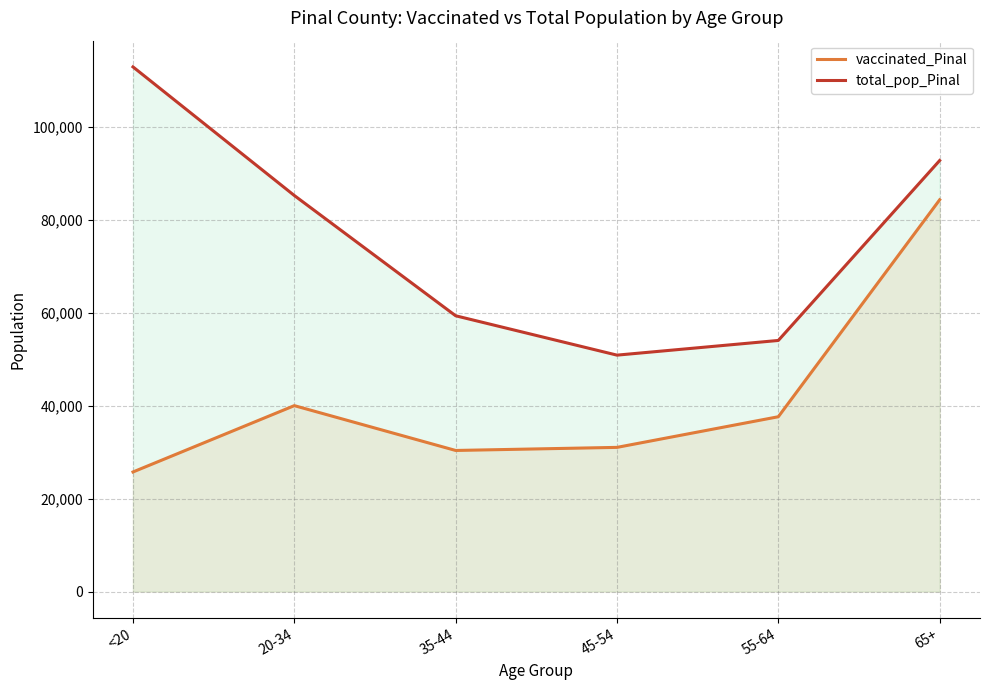

What is the sum of the vaccinated_Pinal values at 45-54 and 20-34?

71043